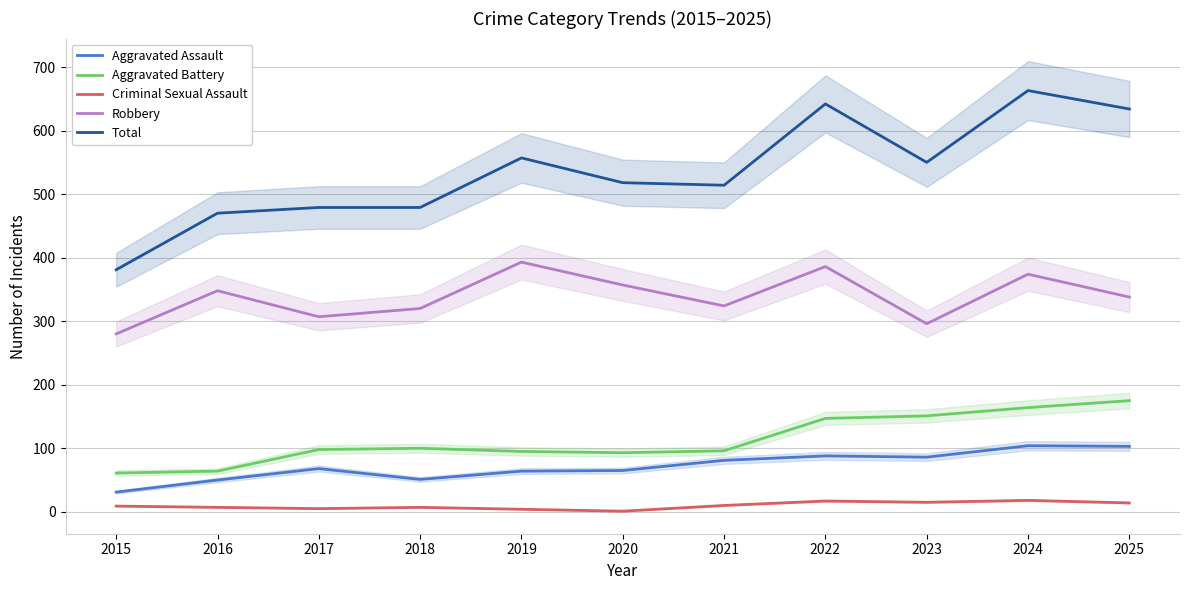

What is the difference between the maximum and minimum values in the Total series?

282